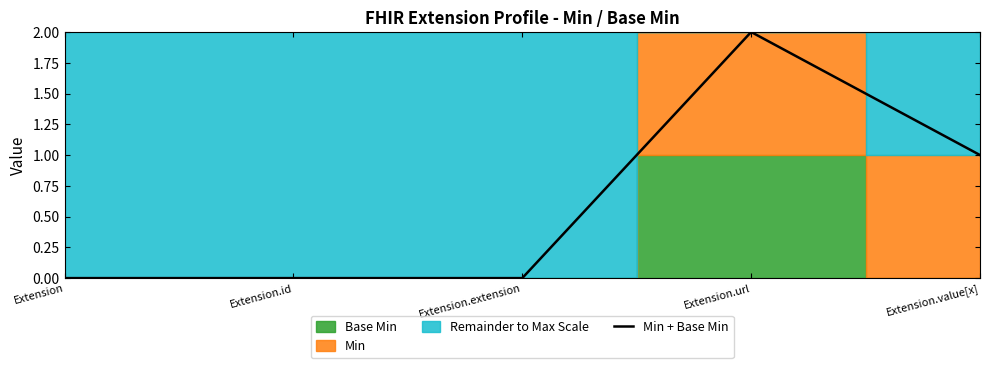

What is the approximate value at Extension.url?

2